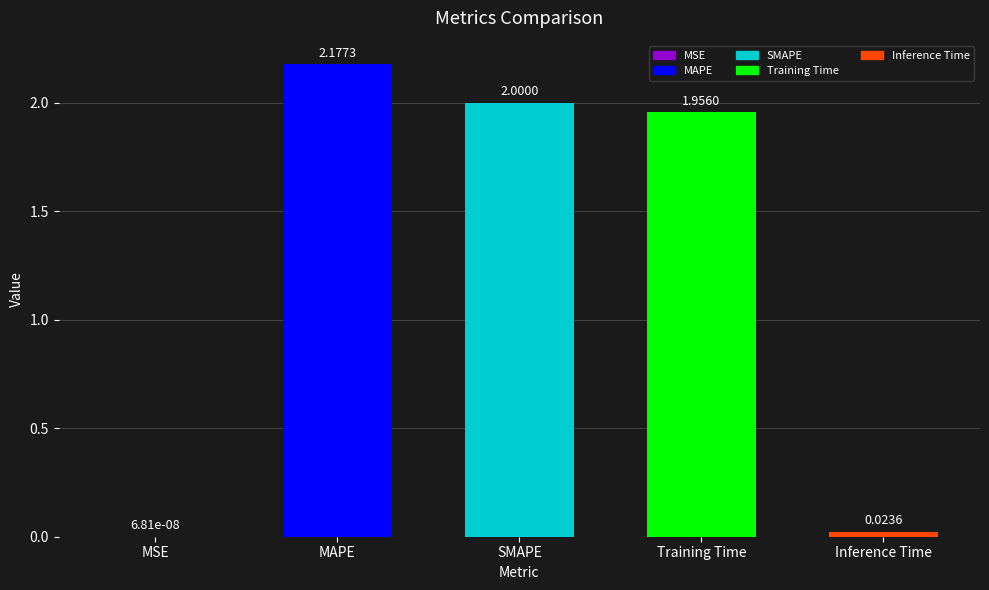

What is the sum of the values at MAPE and SMAPE?

4.2